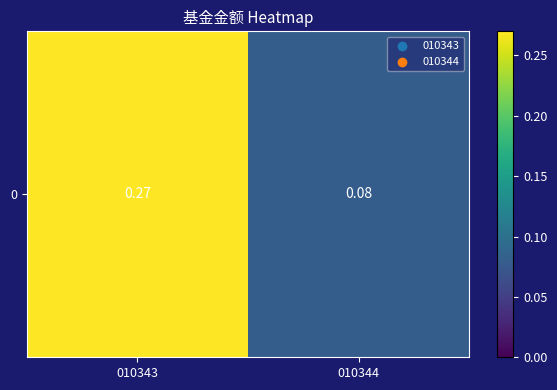

What is the sum of the values at 010343 and 010344?

0.4